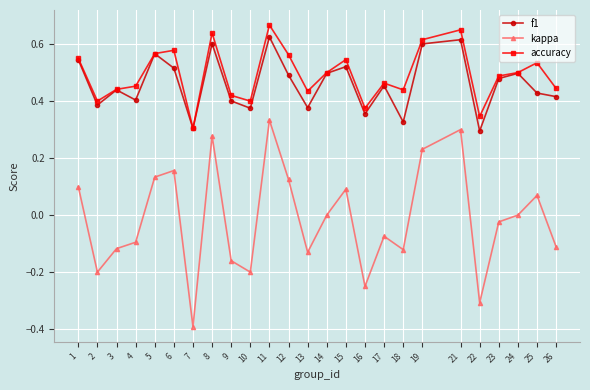

Which series changed the most between 2 and 16?

kappa